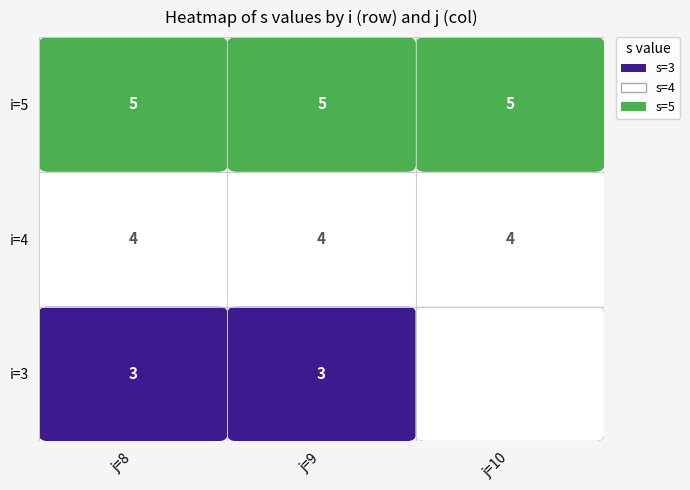

Which series changed the most between 8 and 9?

3